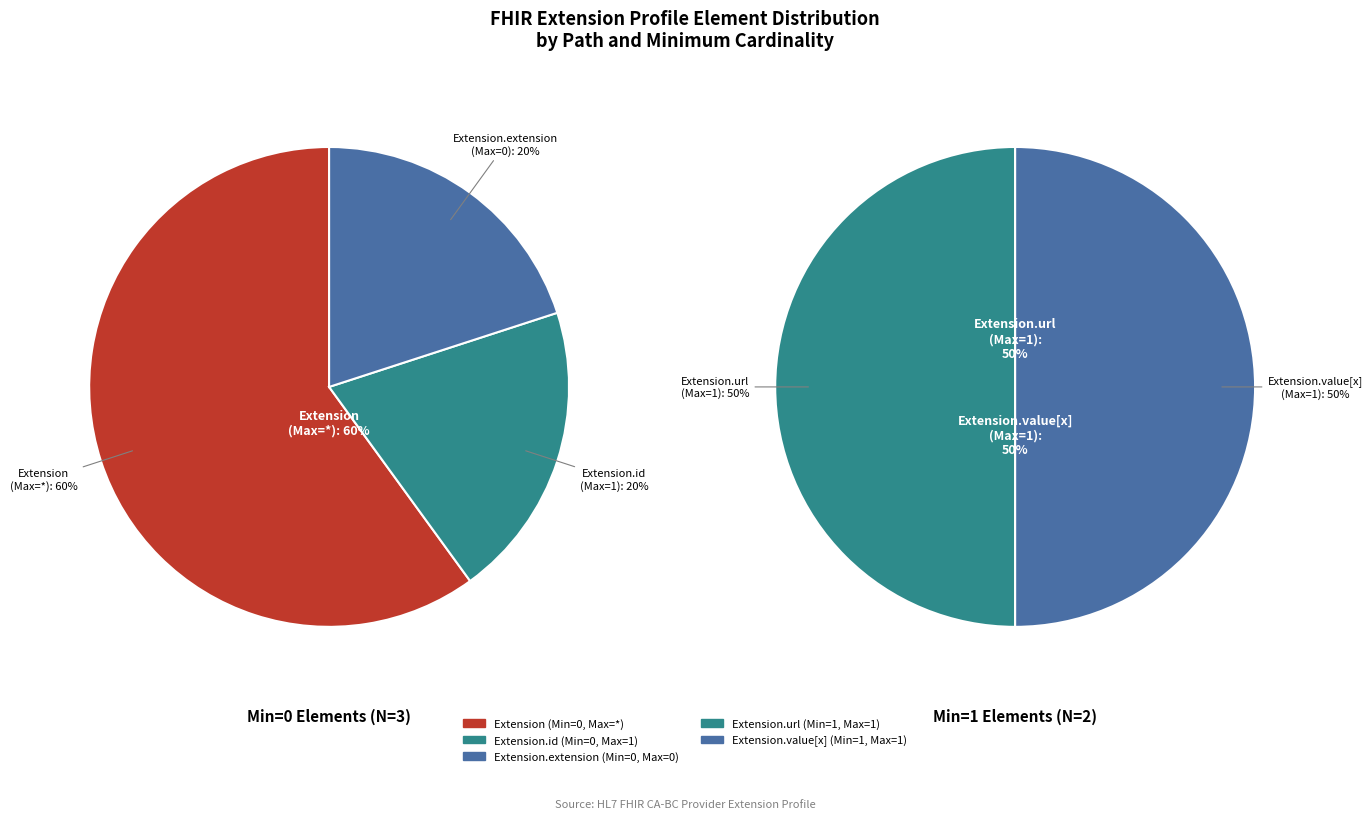

The Extension.id slice represents 1% of the pie. True or false?

False